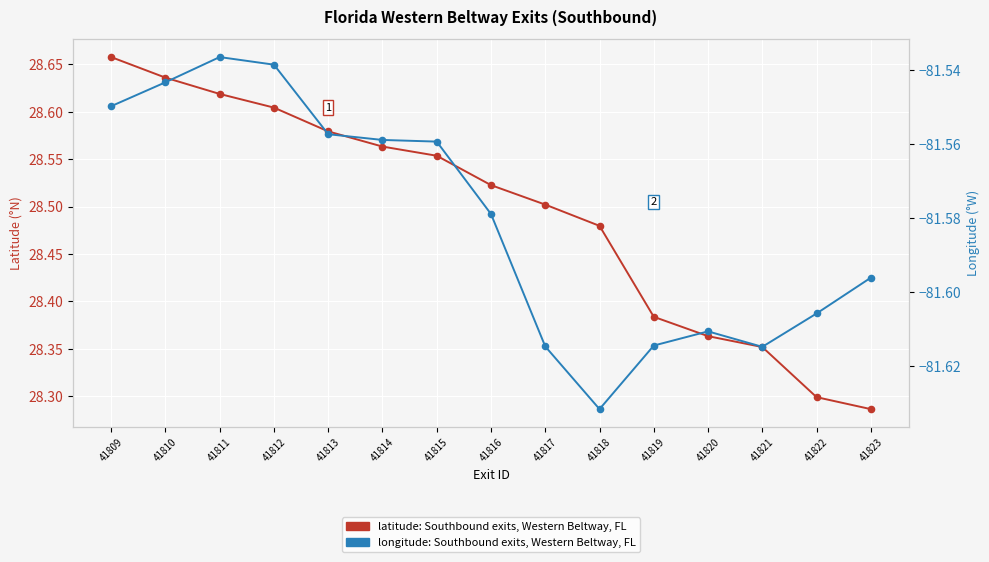

Is the value of latitude: Exit positions along Western Beltway at 41823 greater than the value of longitude: Exit positions along Western Beltway at 41809?

Yes